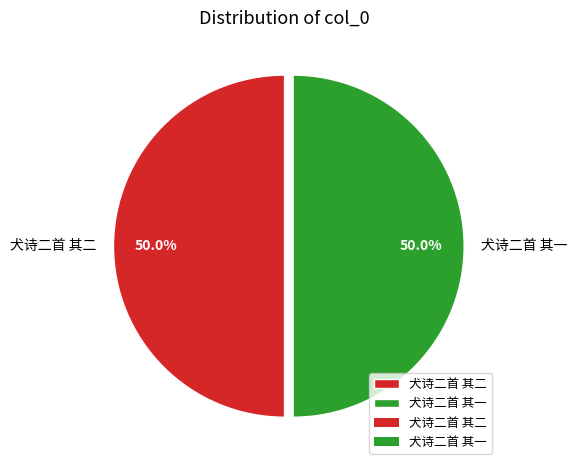

Approximately how many times larger is the value at 犬诗二首 其一 compared to 犬诗二首 其二?

1.0